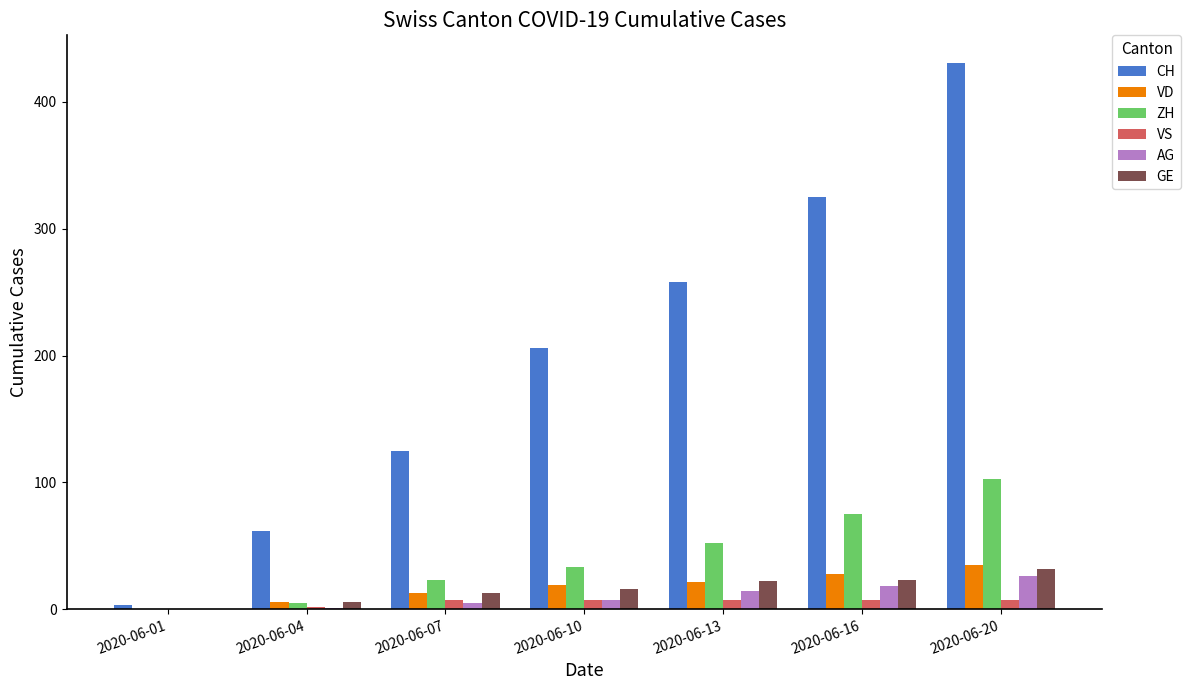

What is the approximate value of GE at 2020-06-16, to the nearest 10?

20